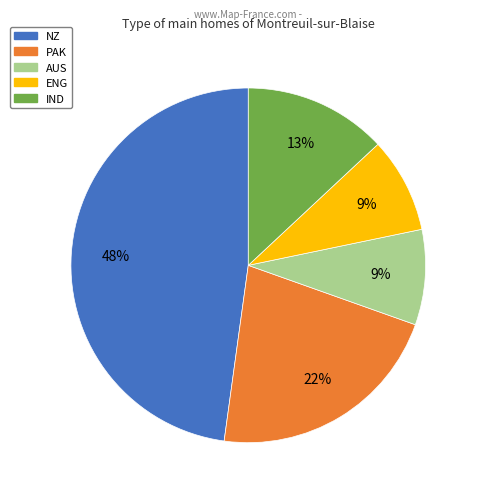

What percentage is the IND slice, to the nearest percent?

13%